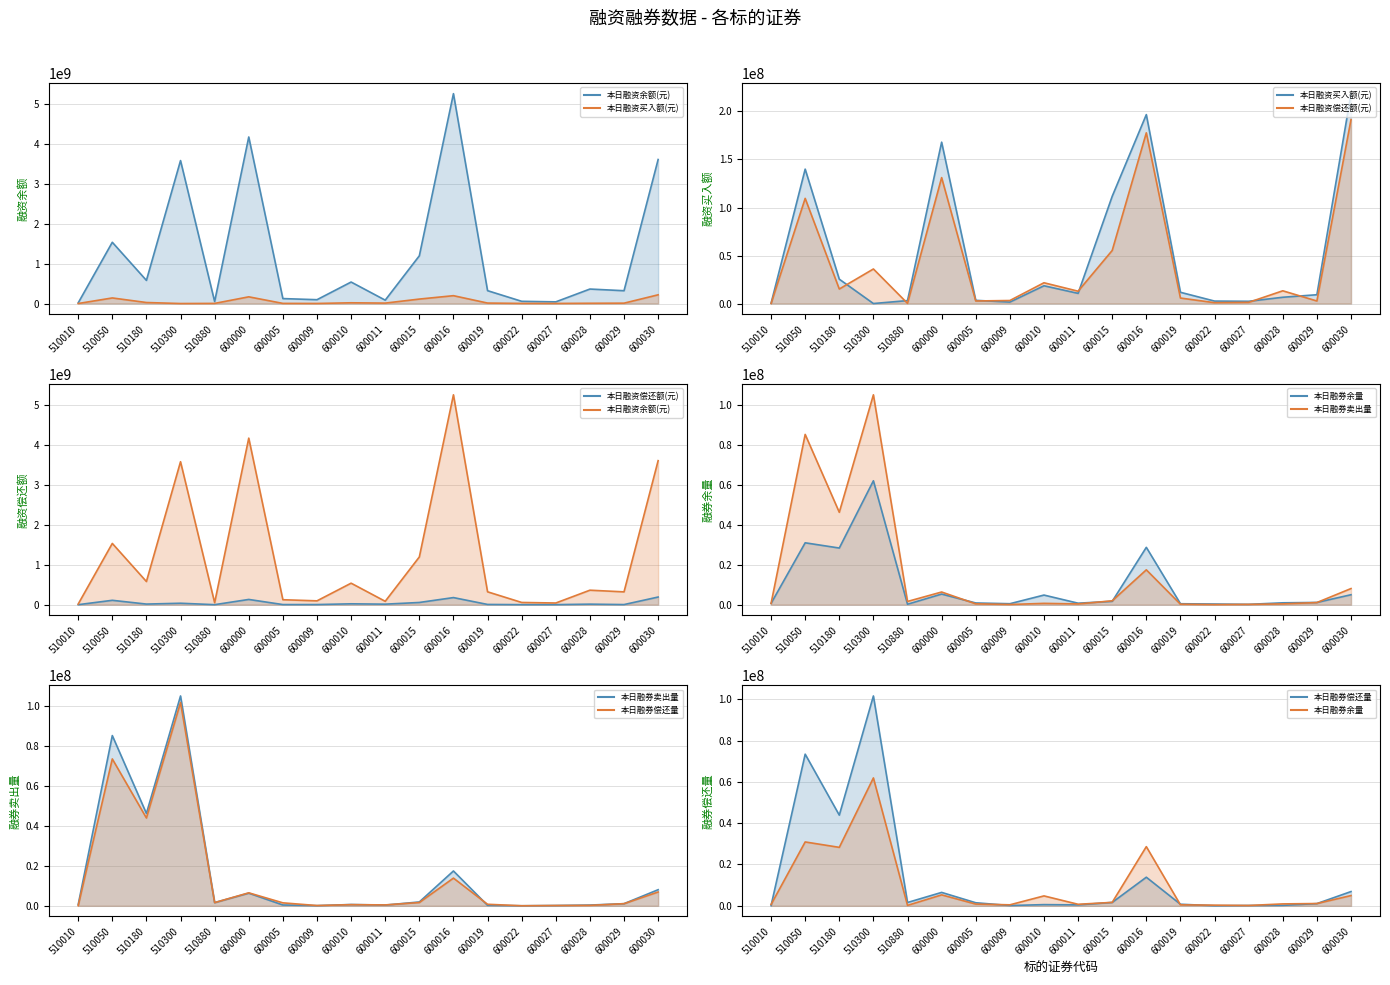

What is the difference between the maximum and minimum values in the 本日融资余额(元) line series?

5242704698